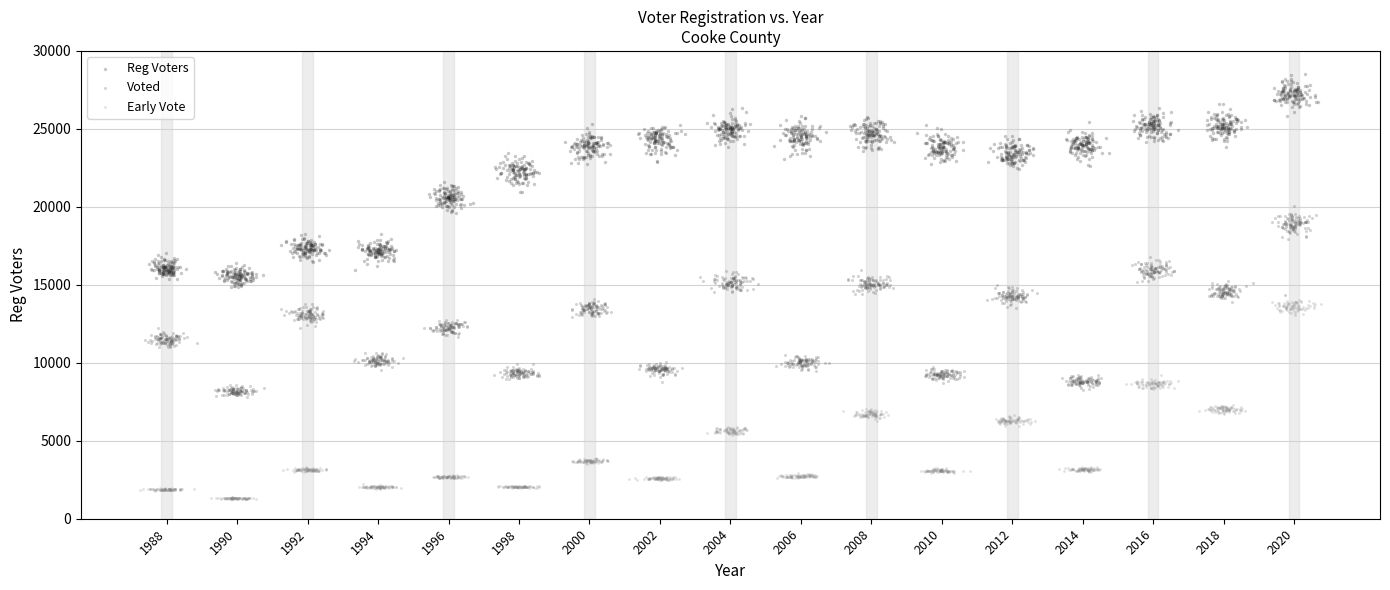

Which series contains the highest Y value?

Reg Voters